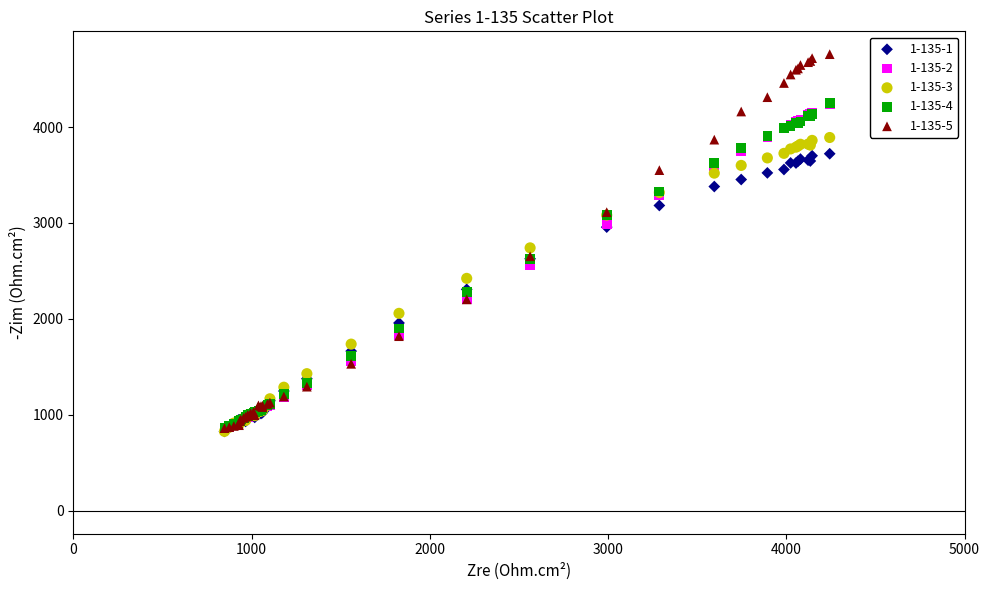

Across all series, what Y value is closest to 2793?

2740.4